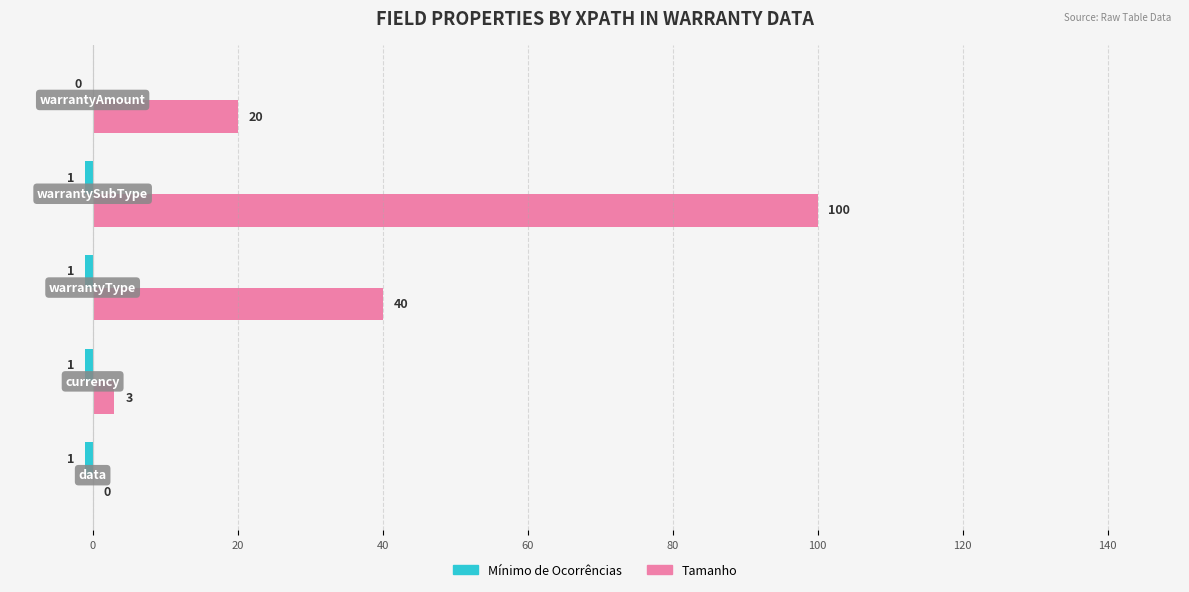

Count the number of data series in this chart.

2